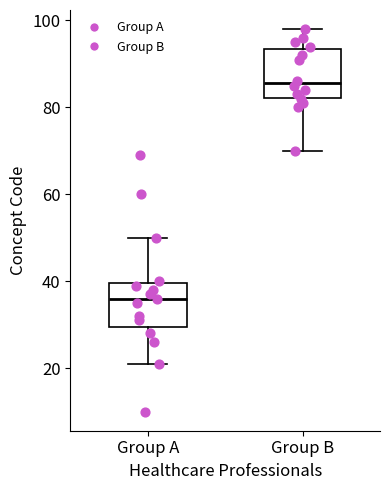

Reading left to right, transcribe this box plot: for each box, give where its median line is, the range the box spans, and where its two whiskers end, as read against the y-axis. The values are not printed on the chart, so give them approximately, as read against the axis.

Group A: median 36, box 30 to 40, whiskers 22 to 50
Group B: median 86, box 82 to 94, whiskers 70 to 98